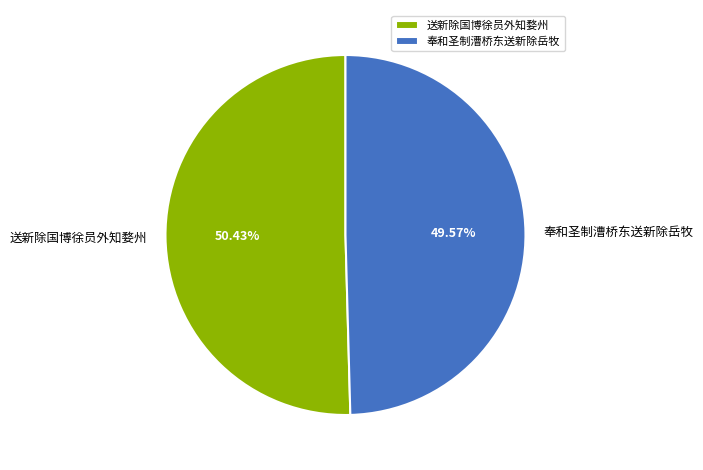

Is 奉和圣制漕桥东送新除岳牧 the majority of the pie?

No